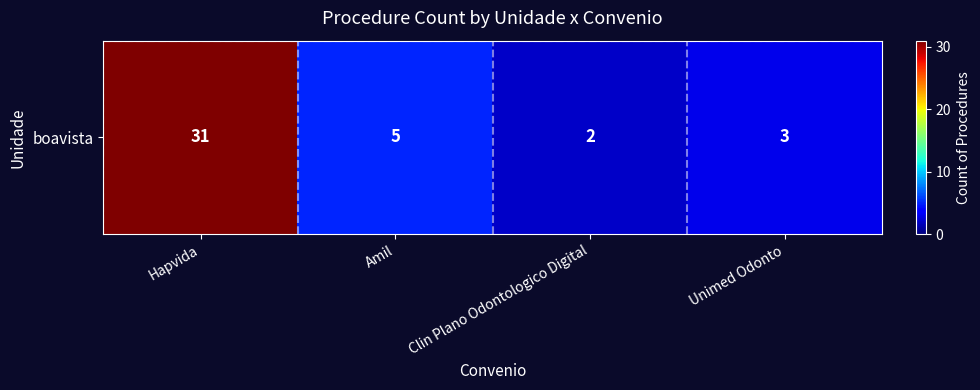

Which has a higher value, Amil or Unimed Odonto?

Amil